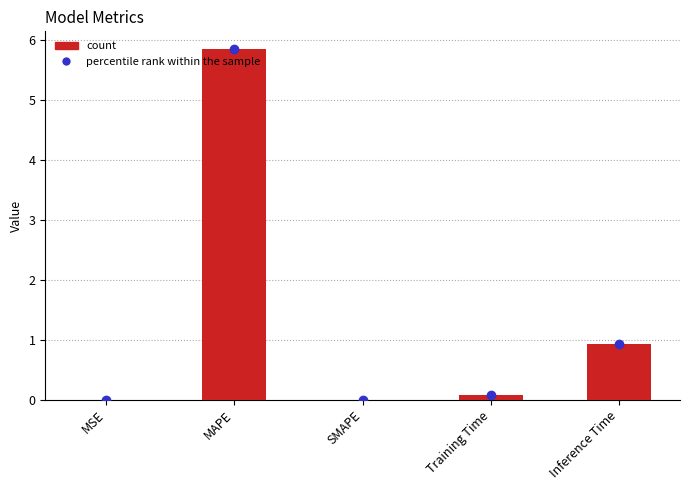

True or false: the data shows 1.5 at Inference Time.

False